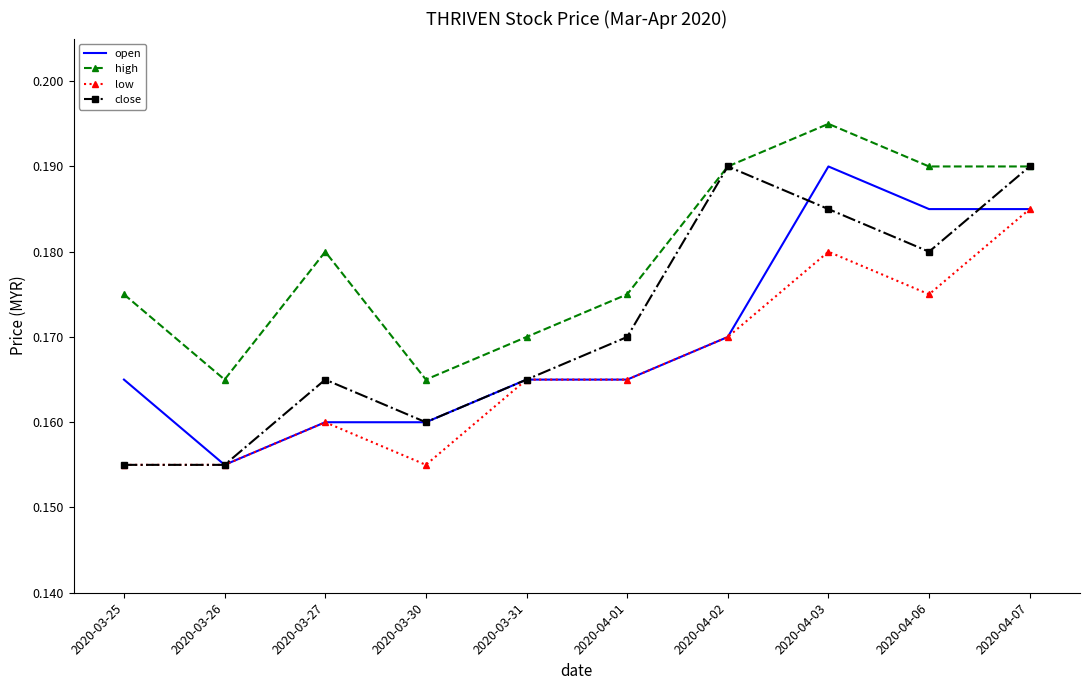

Which series has the largest total across all categories?

high